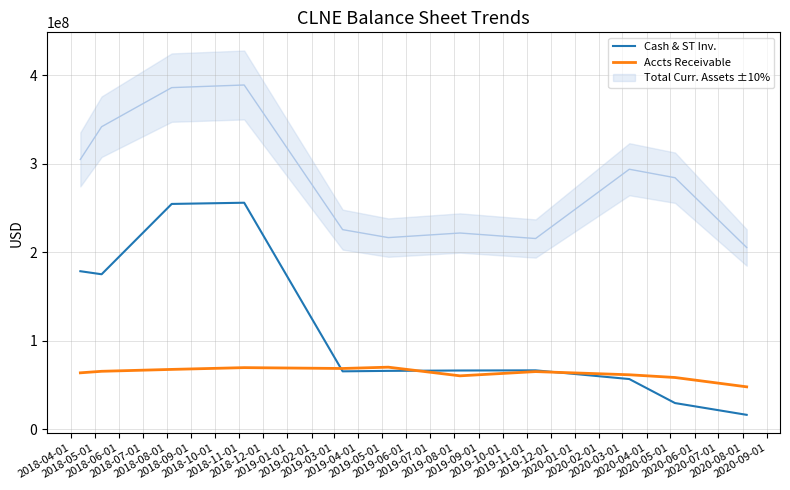

What is the highest value of the Accts Receivable series?

70341000